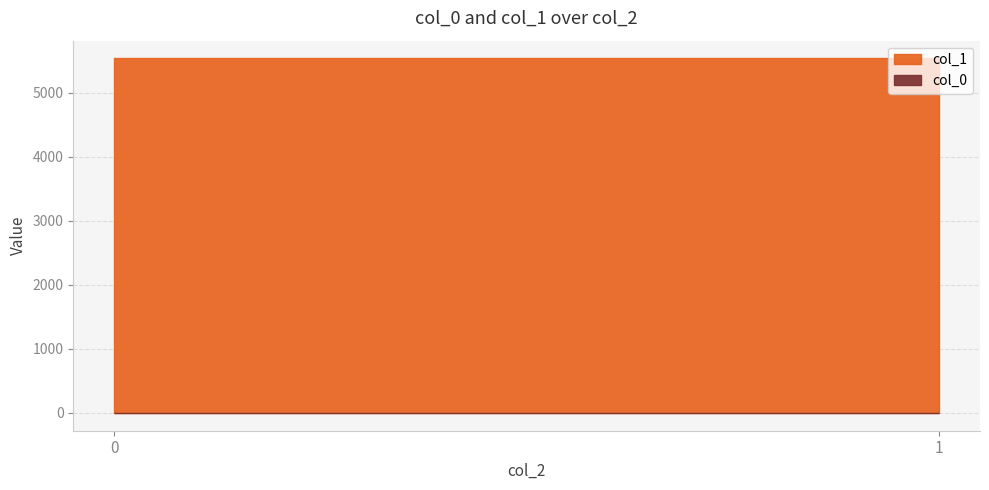

What is the minimum value shown in the chart?

0.2